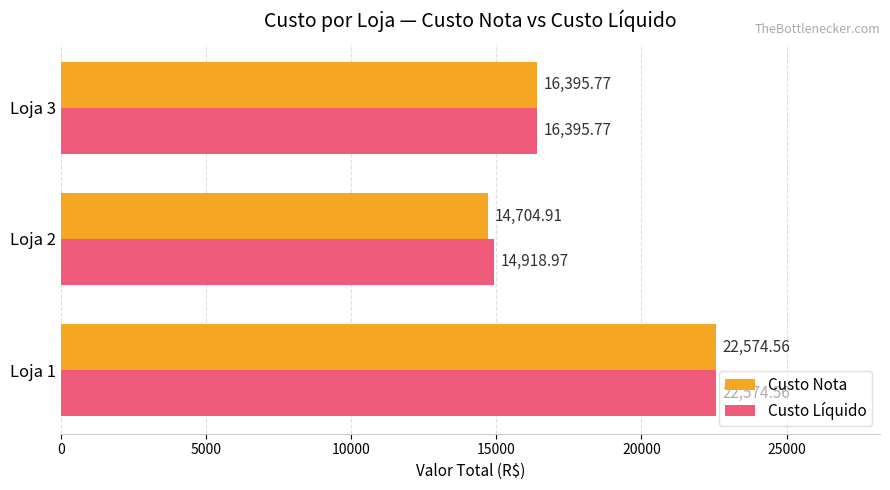

Where is Custo Nota nearest to the value 18639?

Loja 3